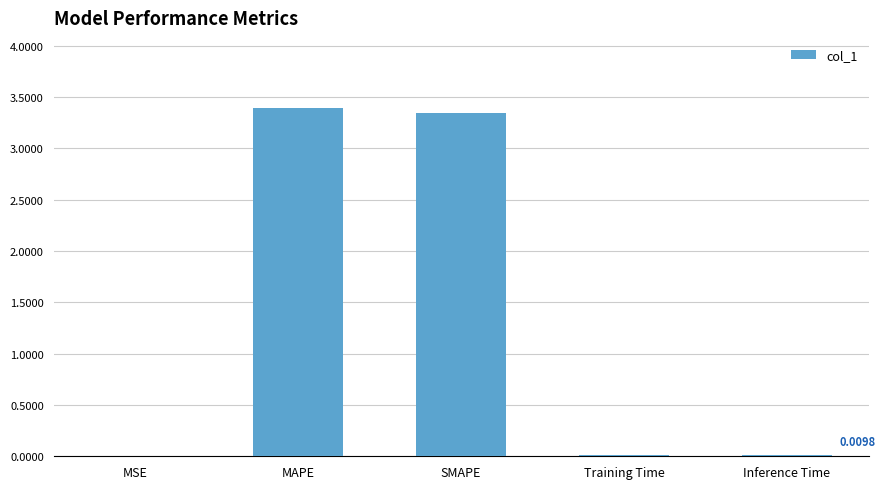

What is the maximum value shown in the chart?

3.4